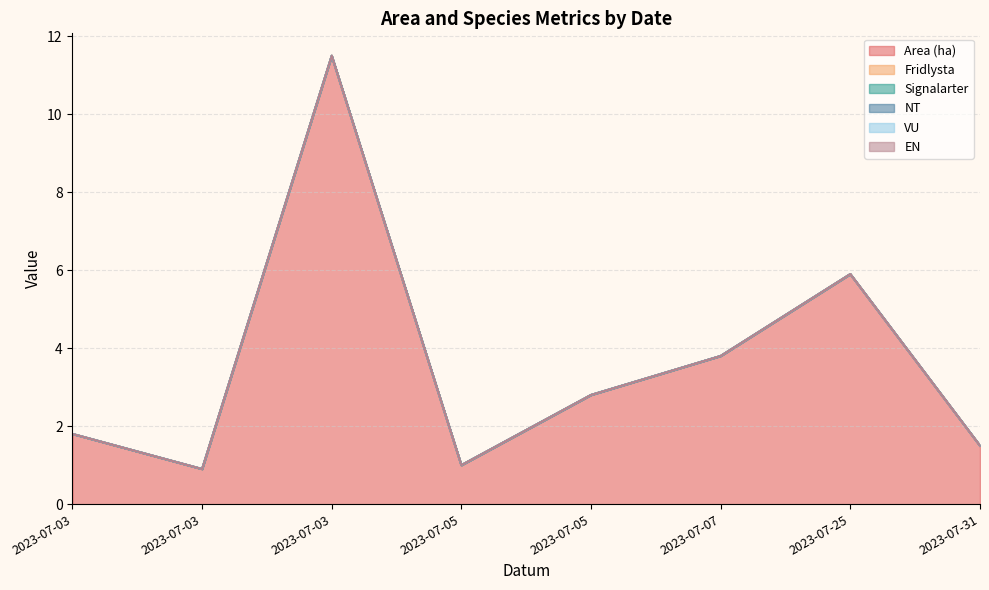

Where is EN nearest to the value 0?

2023-07-03